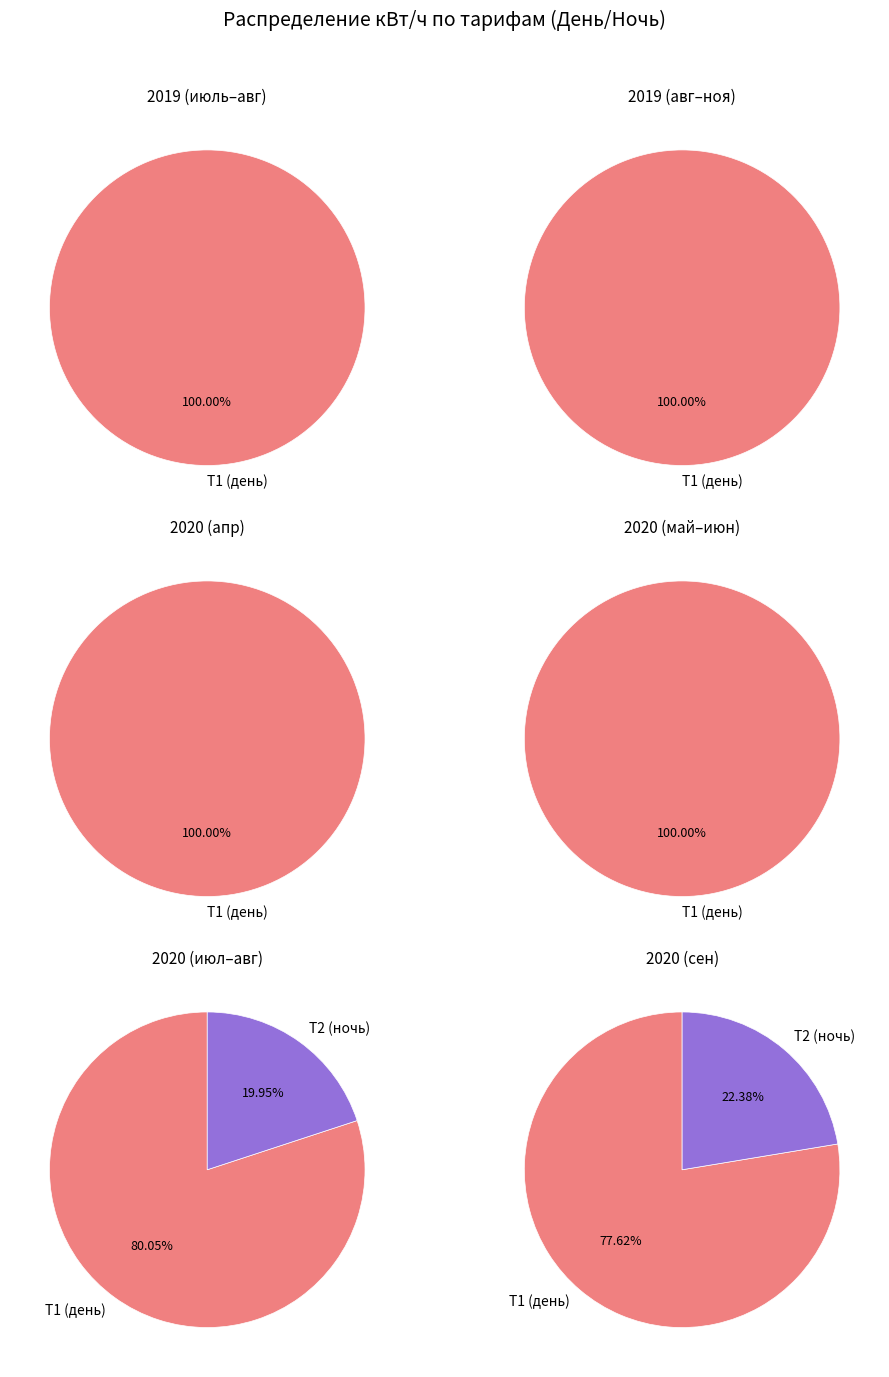

Which series changed the most between 2020-04-22 and 2020-09-15?

Т2